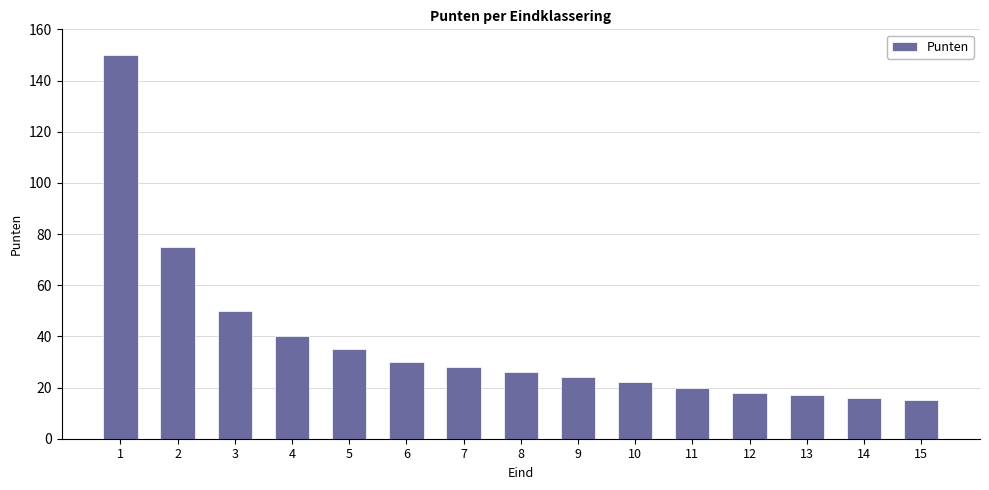

What is the maximum value shown in the chart?

150